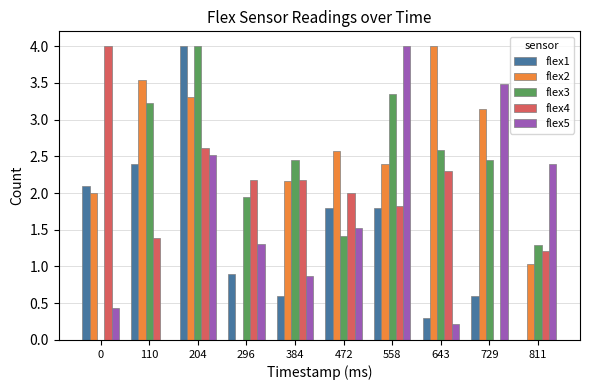

True or false: flex1 has a value of 1.8 at 558.

True